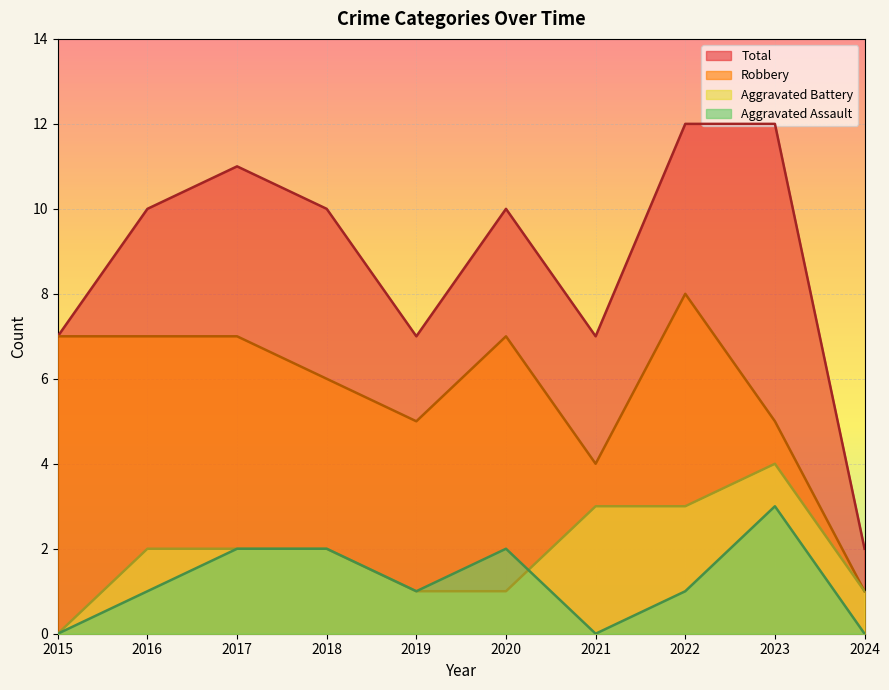

Which category has the highest value in the Robbery series?

2022